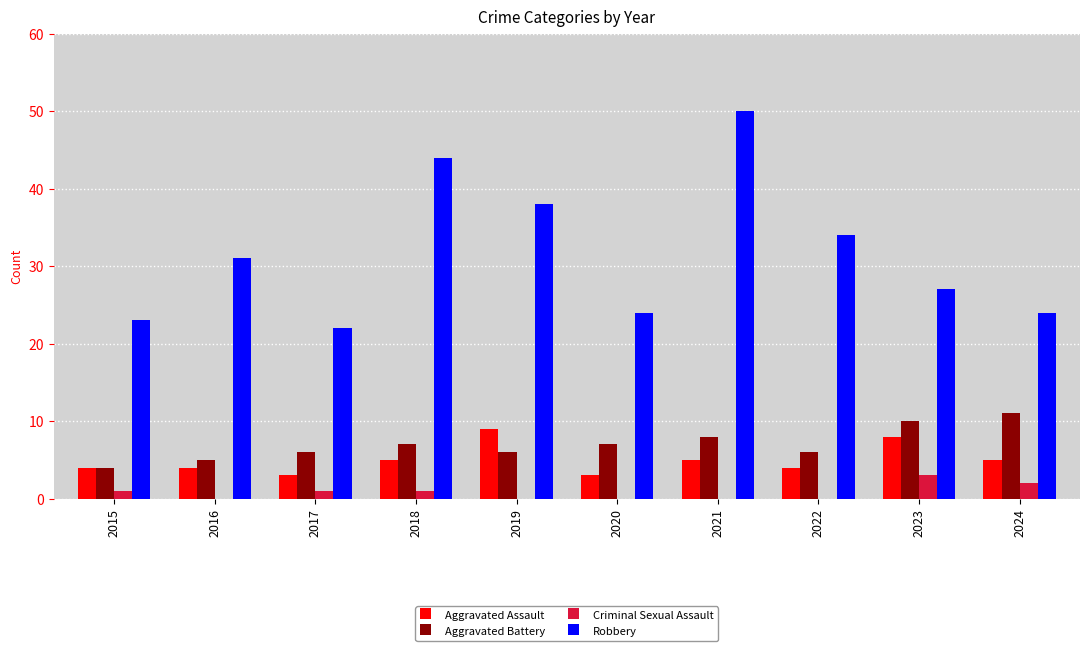

Which series changed the most between 2016 and 2019?

Robbery